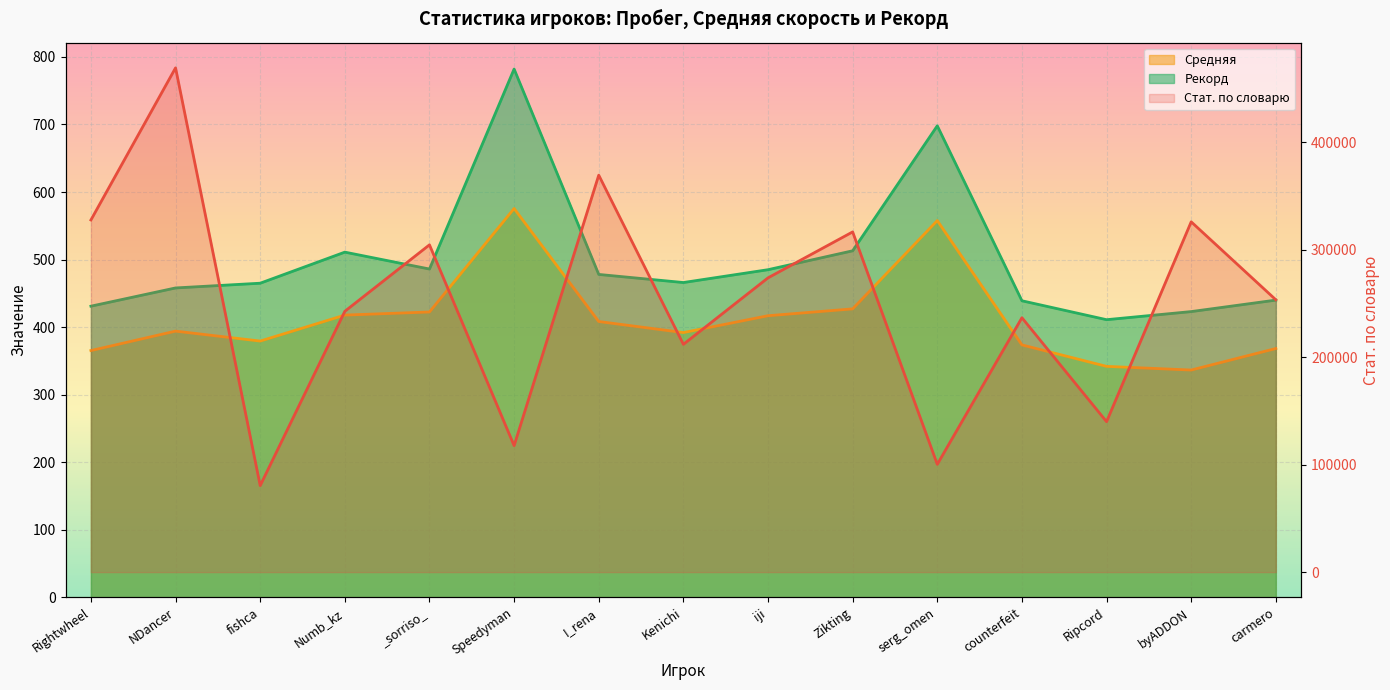

What is the lowest value of the Стат. по словарю series?

80523.0